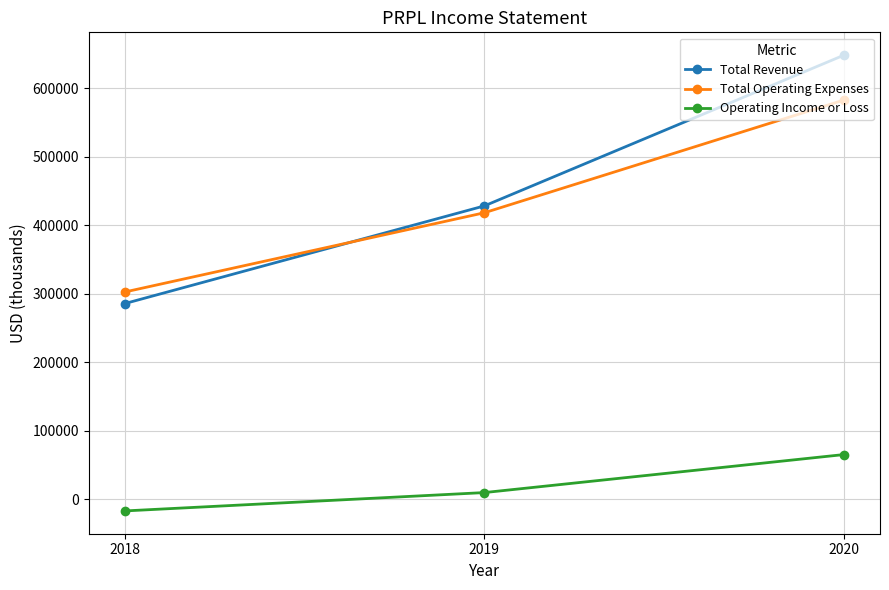

At which label does Total Revenue reach its peak?

2020